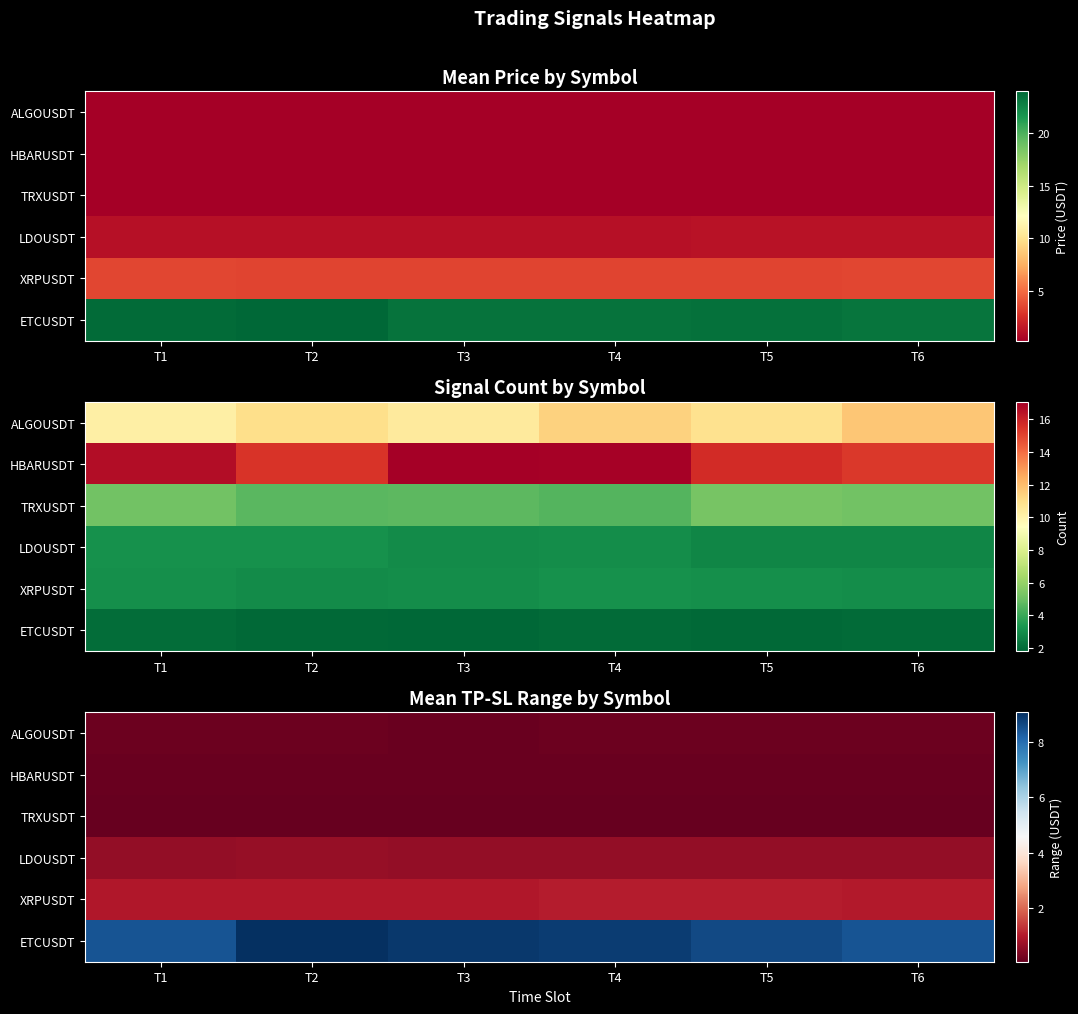

Is it true that ALGOUSDT equals 0.2 at T1?

False